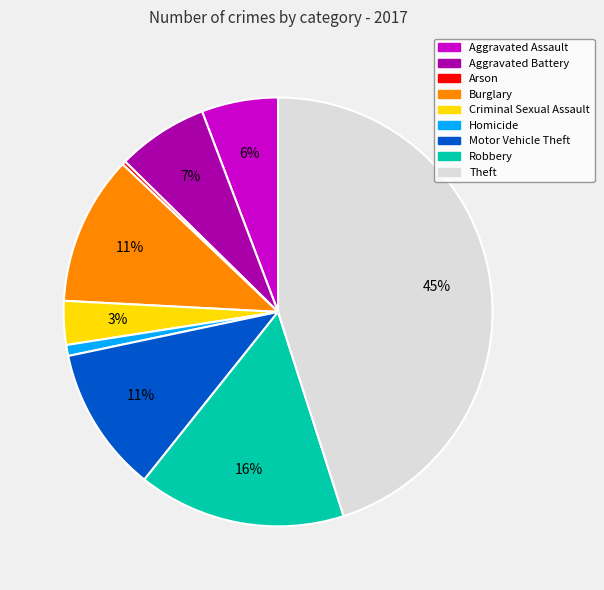

Is there any slice that represents more than half of the pie?

No